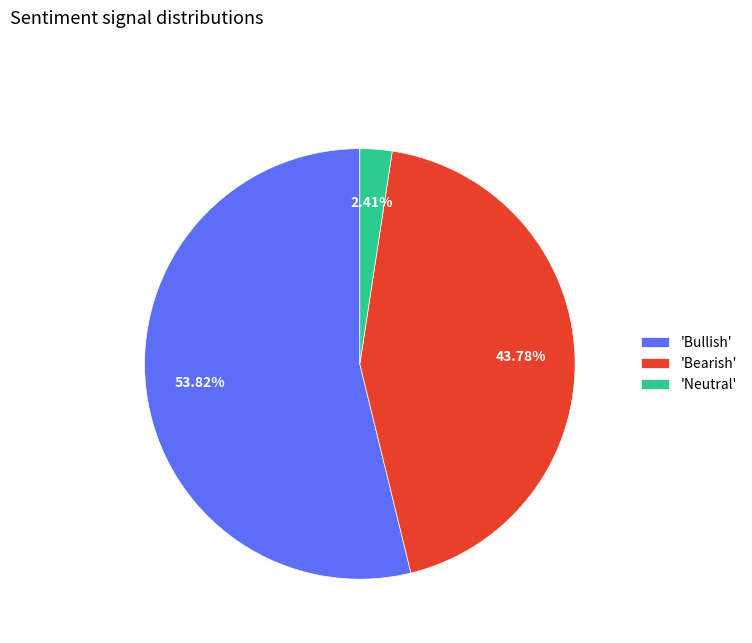

What is the smallest slice in the pie chart?

'Neutral'